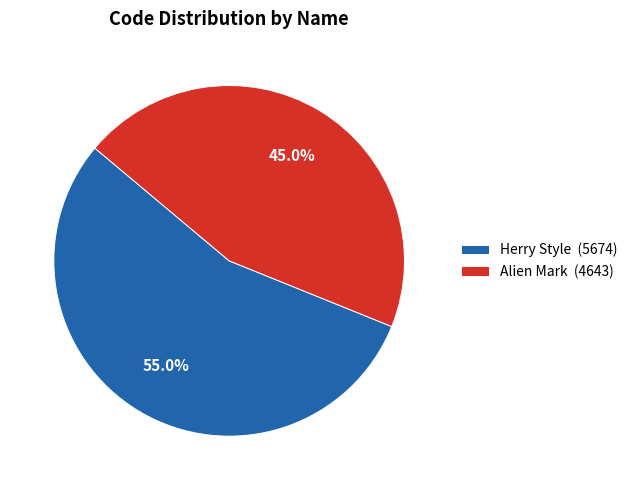

Which category has the smallest portion of the pie?

Alien Mark